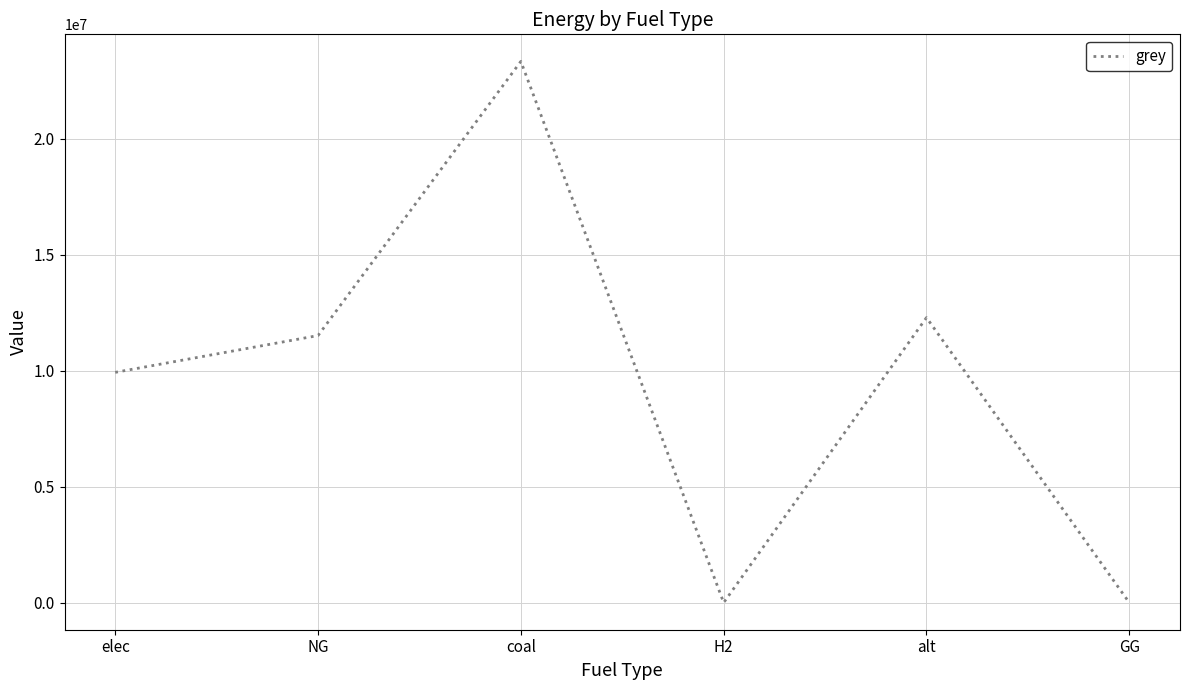

Reading left to right, transcribe all the data shown in this chart.

9928235.0	11514734.4	23333392.0	0.0	12288253.3	0.0